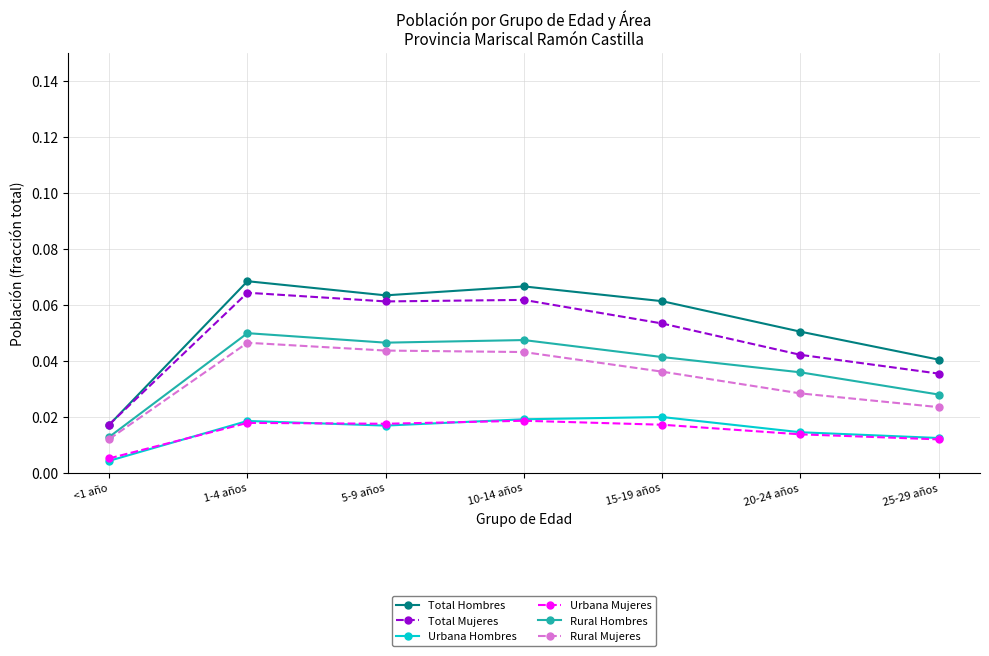

Where is the first local minimum for Urbana Hombres?

5-9 años